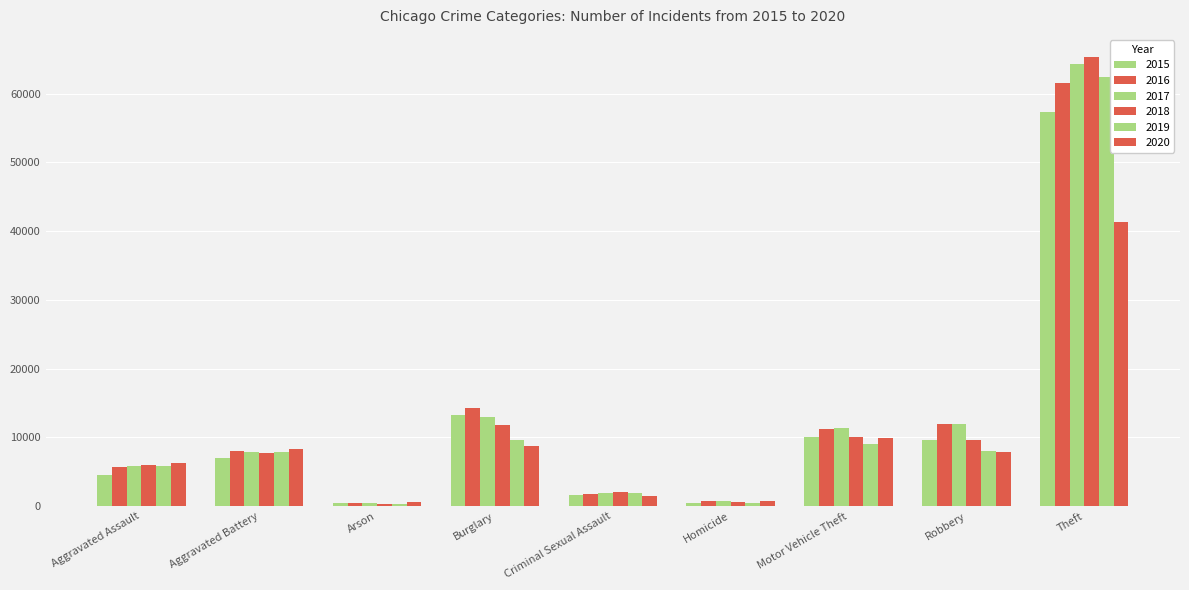

How many bars are there in each group?

6